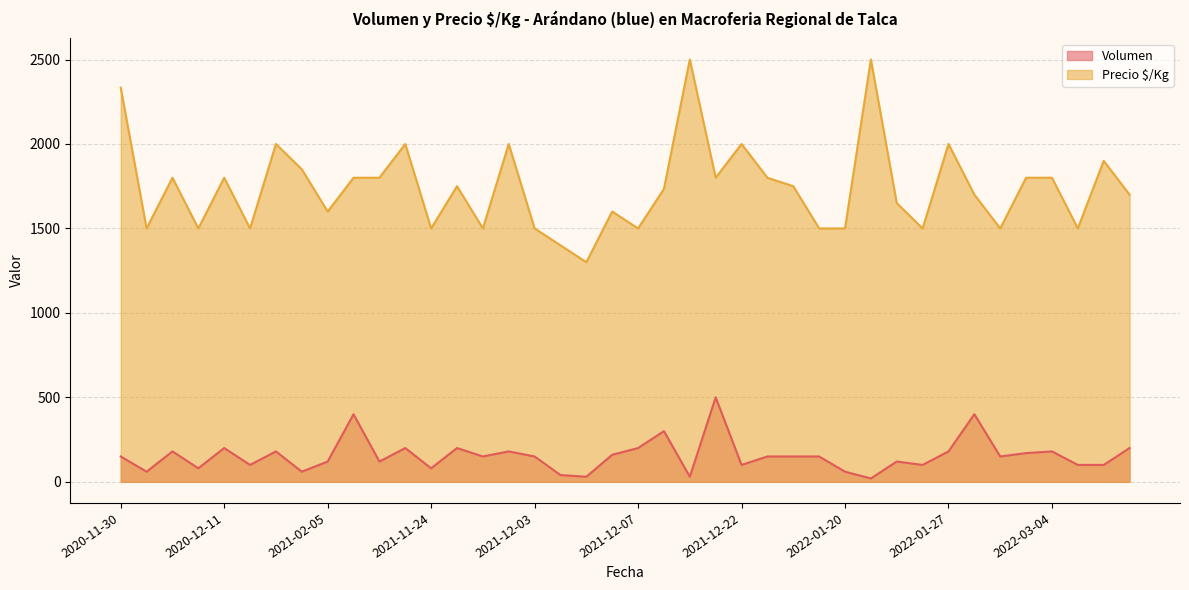

Where is the first local minimum for Precio $/Kg?

2020-12-02